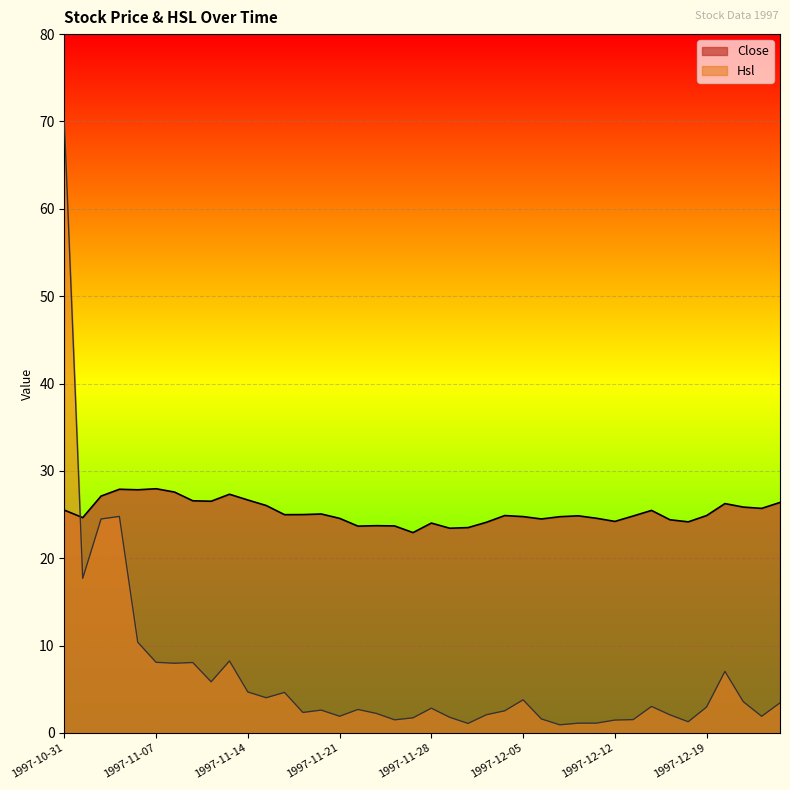

What value does the Close series have at 1997-12-25?

26.4